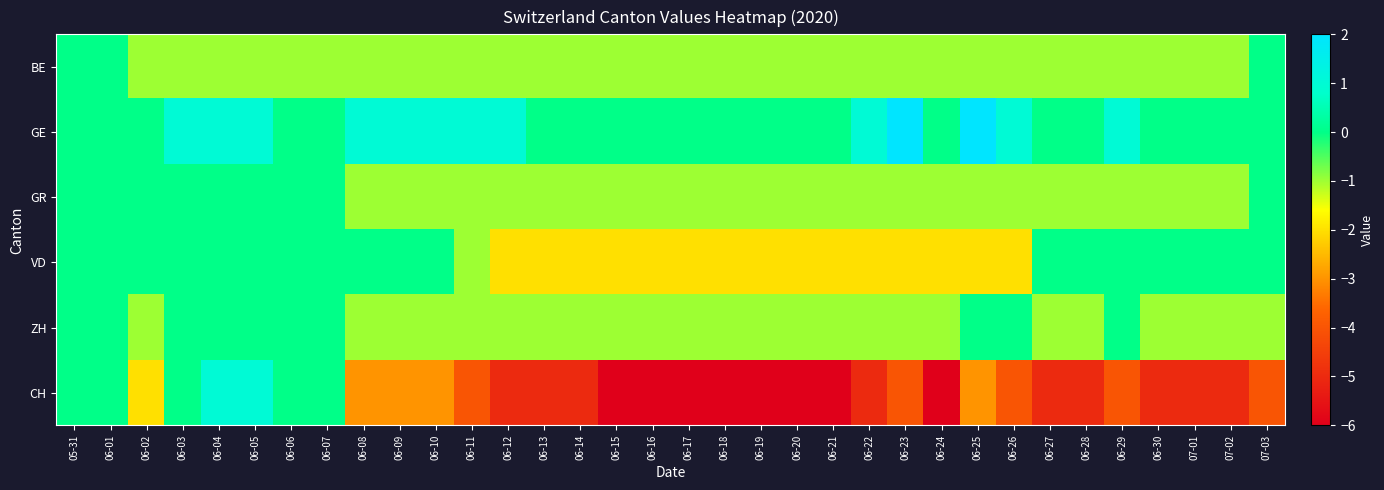

What is the maximum value shown in the chart?

2